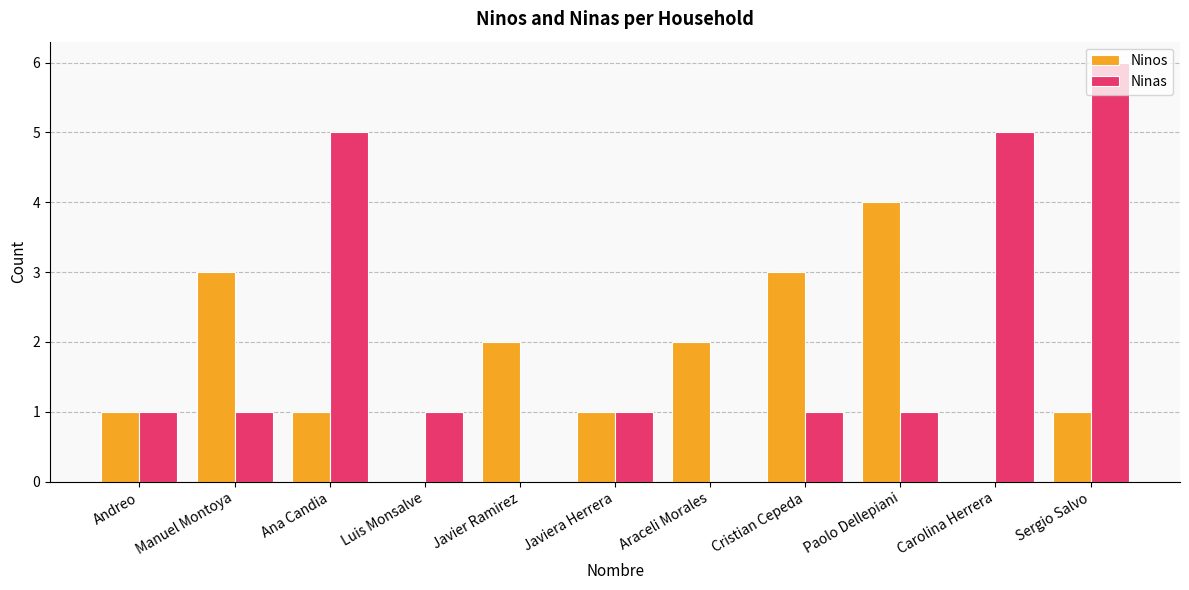

How many groups of bars are there?

11